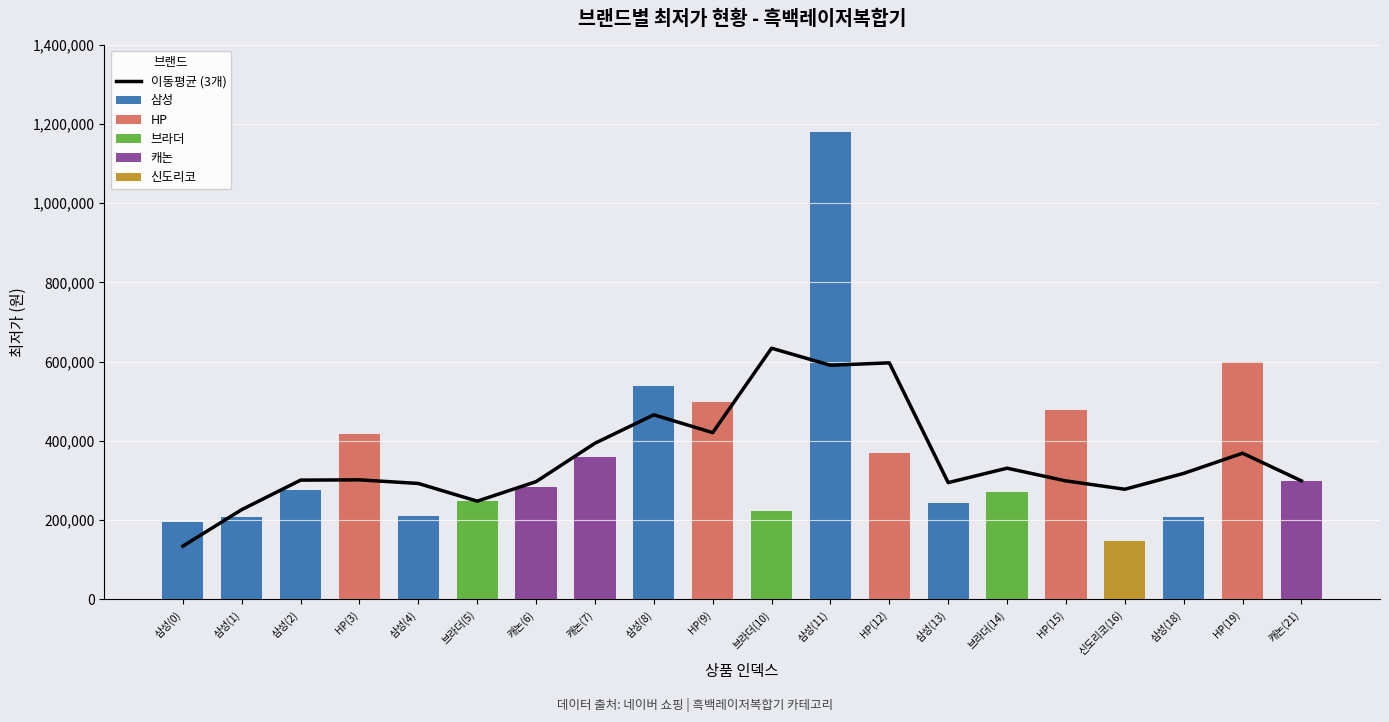

Which category has the lowest value across all series?

HP(3)